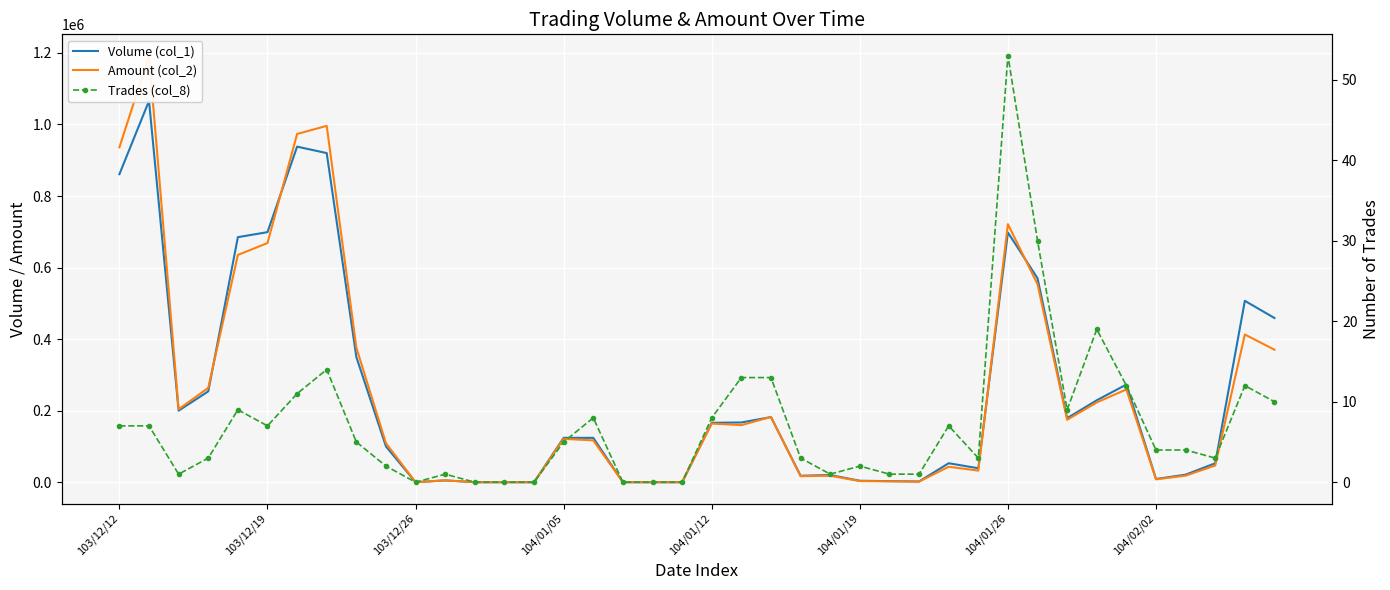

List the series in order of their peak value, lowest first.

Trades (col_8), Volume (col_1), Amount (col_2)